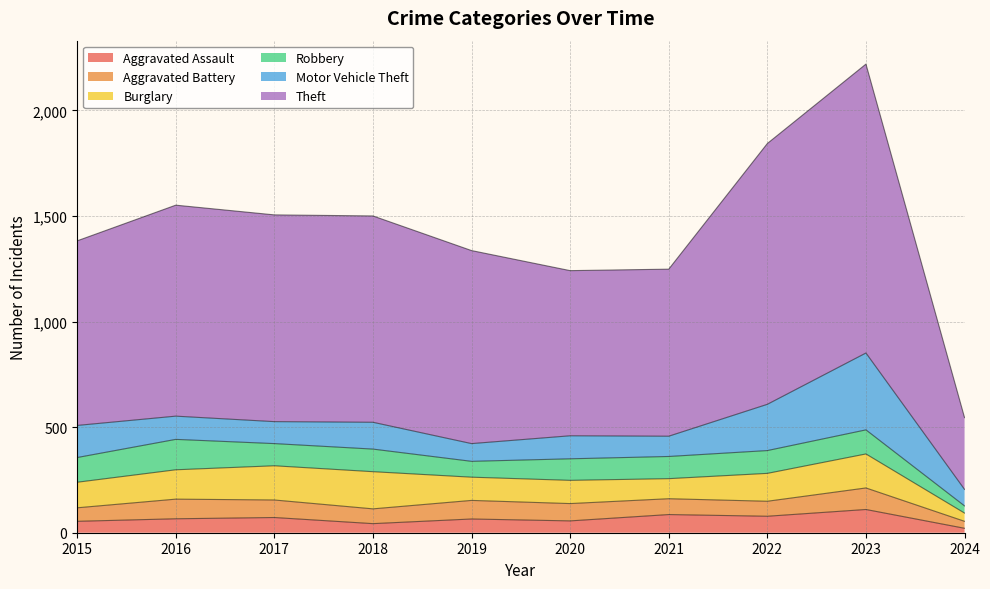

What is the value of the Aggravated Assault point at the 8th from the left?

78